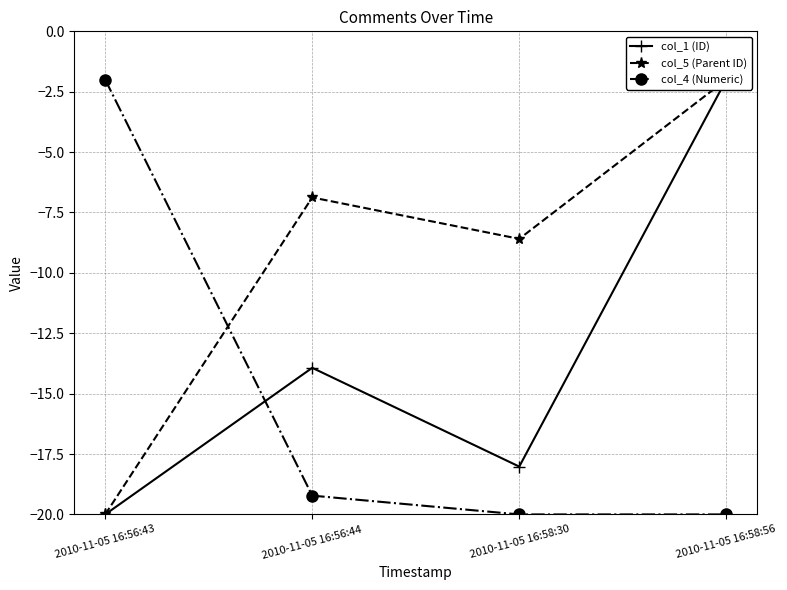

Which series has the widest spread of values?

col_1 (ID)